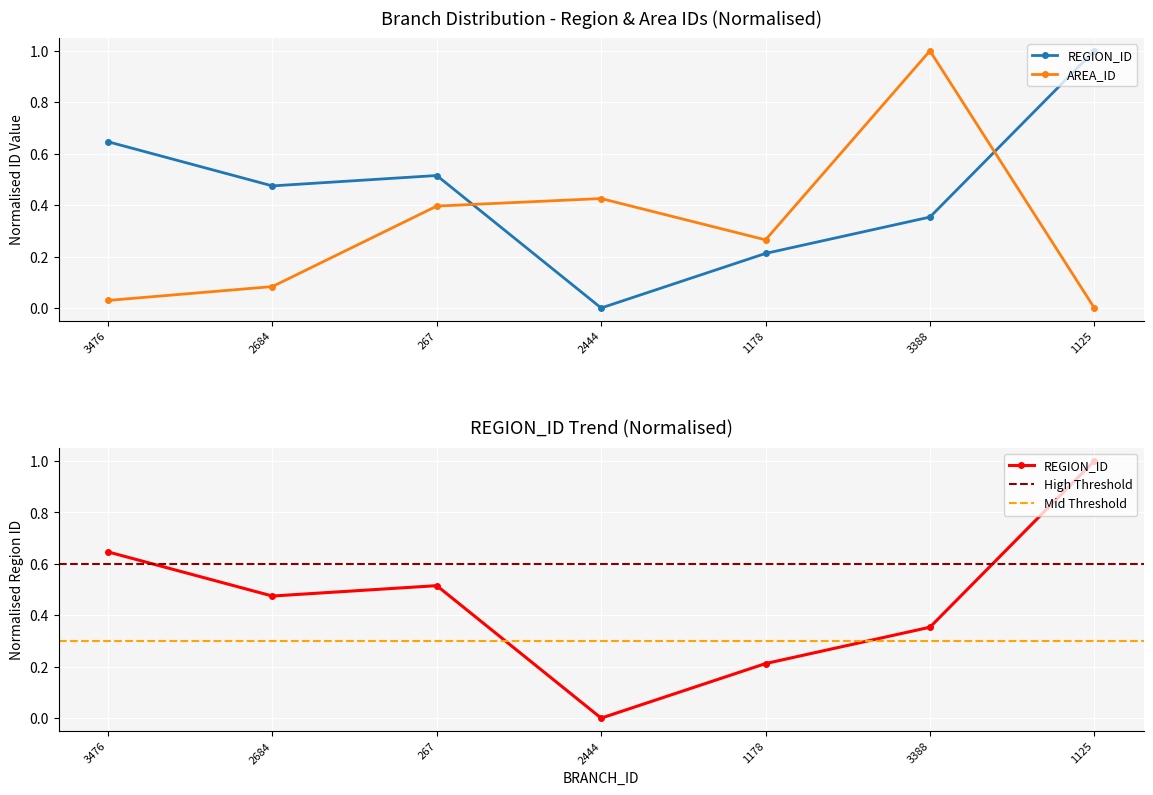

What is the label of the 6th point from the right?

2684